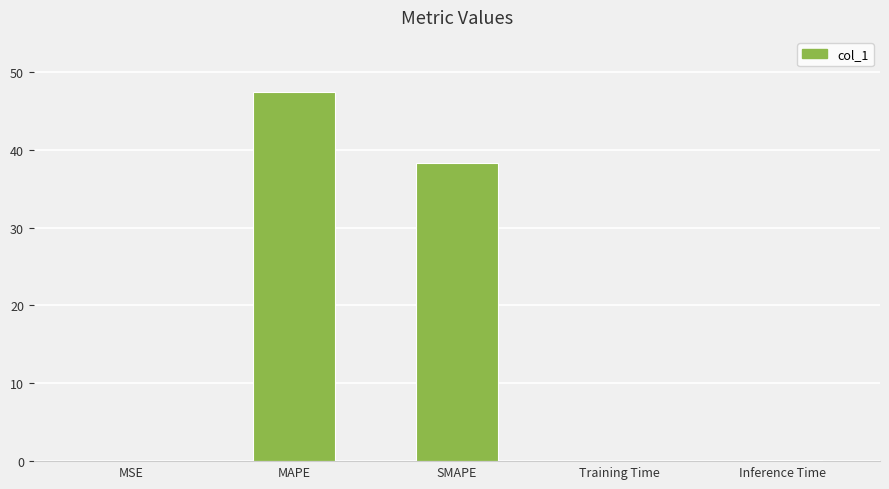

The chart shows a value of 0.0 at MSE. True or false?

True